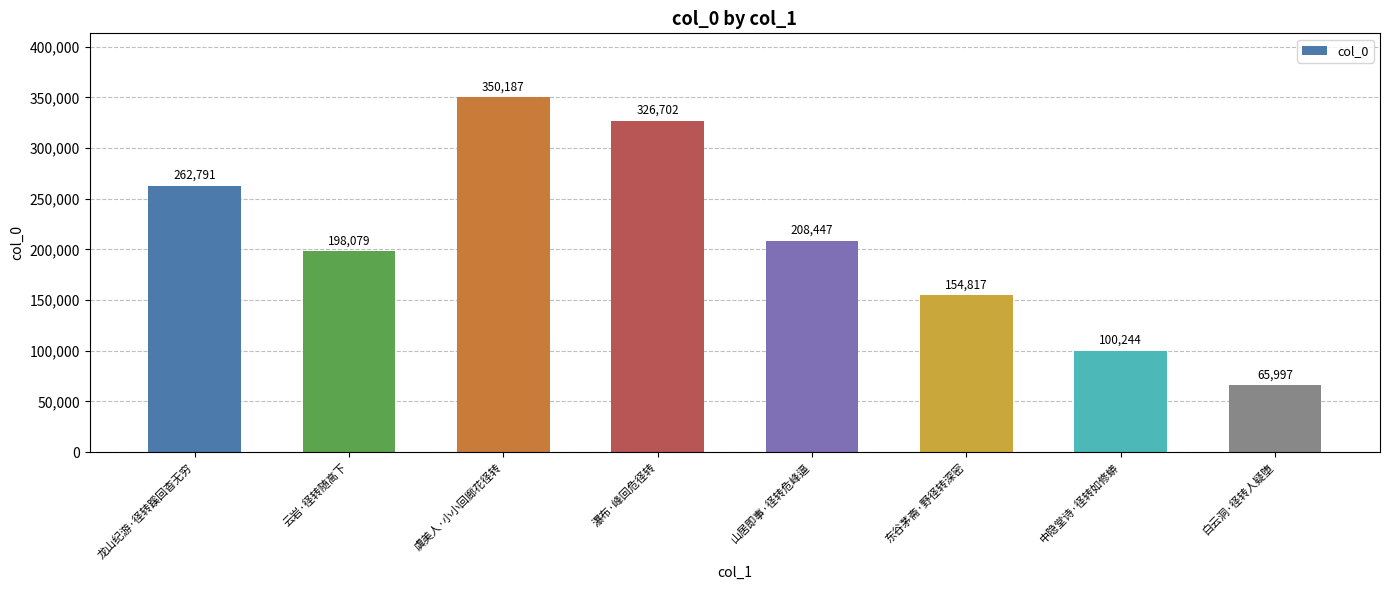

Rank the categories by value from lowest to highest.

白云洞·径转人疑堕, 中隐堂诗·径转如修蟒, 东谷茅斋·野径转深密, 云岩·径转随高下, 山居即事·径转危峰逼, 龙山纪游·径转蹊回杳无穷, 瀑布·峰回危径转, 虞美人·小小回廊花径转